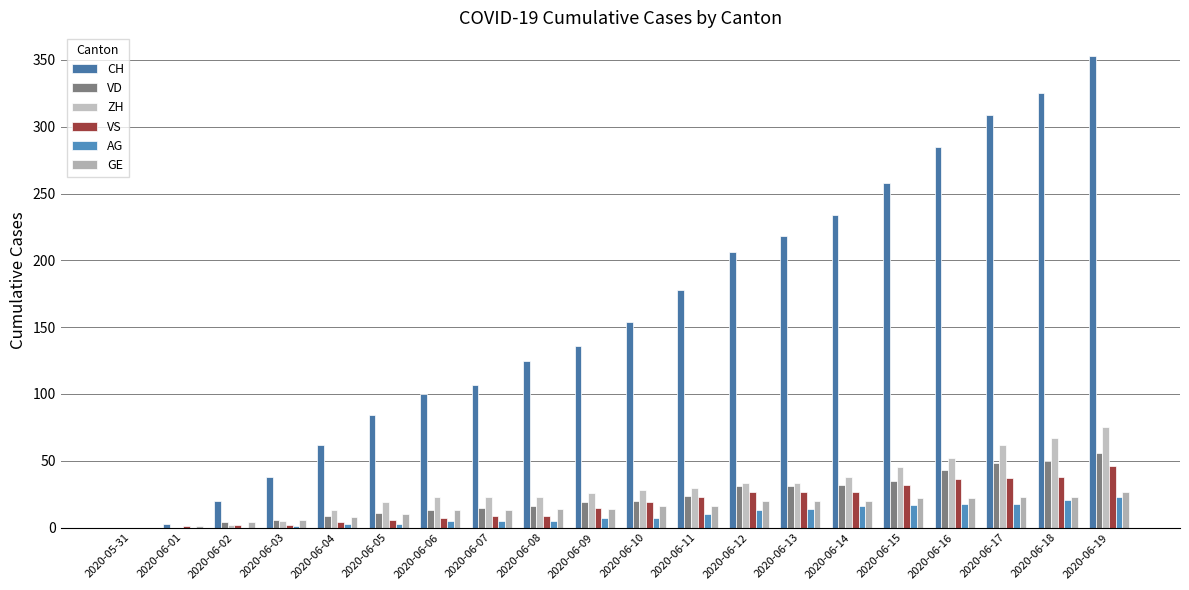

What is the label of the 5th bar from the right?

2020-06-15